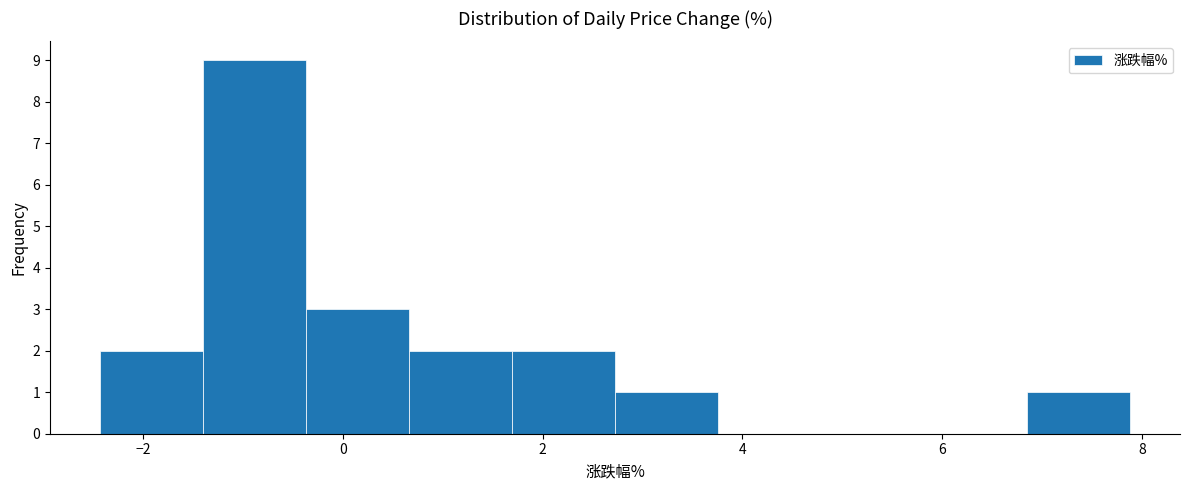

Reading left to right, transcribe this chart: for each bar, give the range it covers on the x-axis and its height. Neither the bar edges nor the heights are printed on the chart, so give them approximately, as read against the axes.

-2.4 to -1.4: 2
-1.4 to -0.4: 9
-0.4 to 0.6: 3
0.6 to 1.6: 2
1.6 to 2.8: 2
2.8 to 3.8: 1
3.8 to 4.8: 0
4.8 to 5.8: 0
5.8 to 6.8: 0
6.8 to 7.8: 1